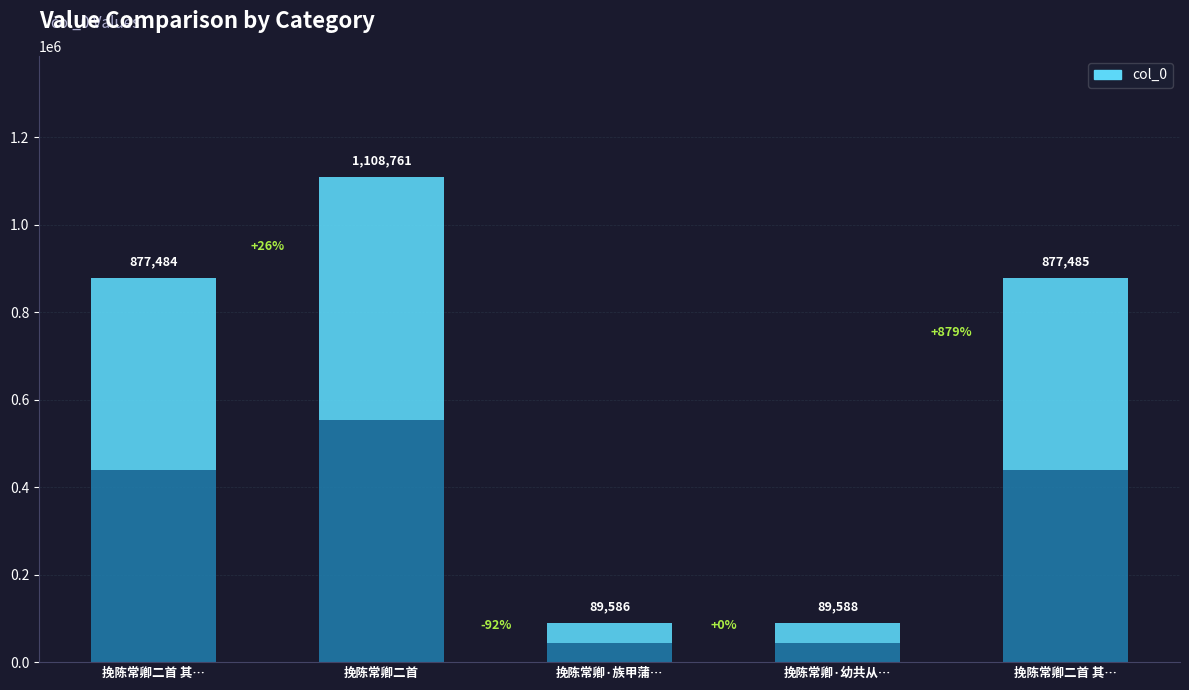

Which label corresponds to the largest value in the chart?

挽陈常卿二首